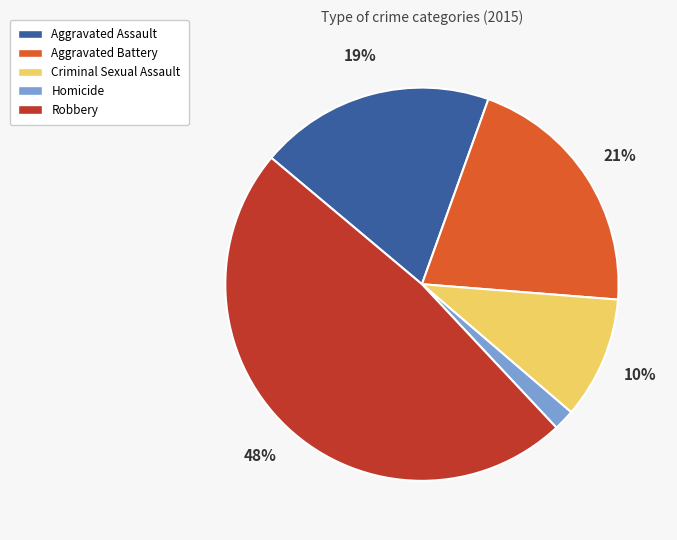

Combined, do Aggravated Battery and Homicide account for over 50%?

No